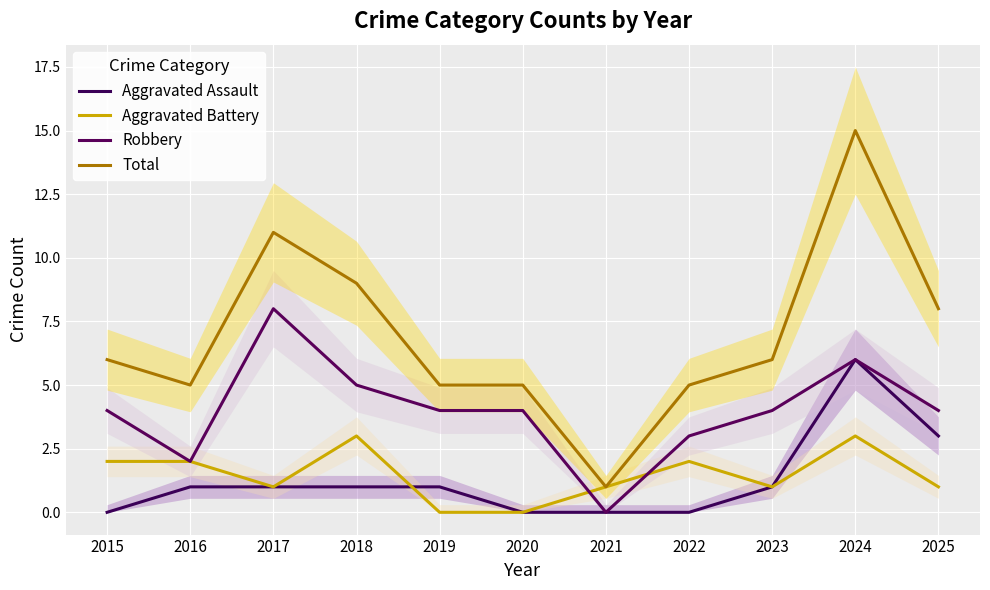

Read the Aggravated Battery value at 2015.

2